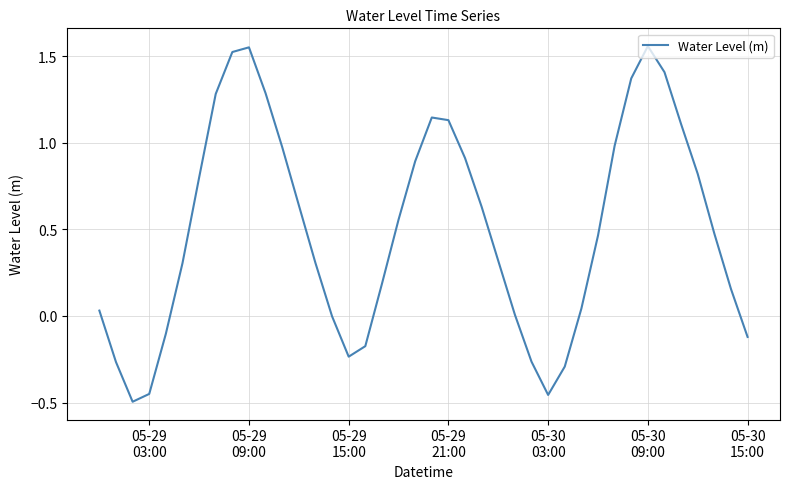

What is the difference between the maximum and minimum values?

2.1